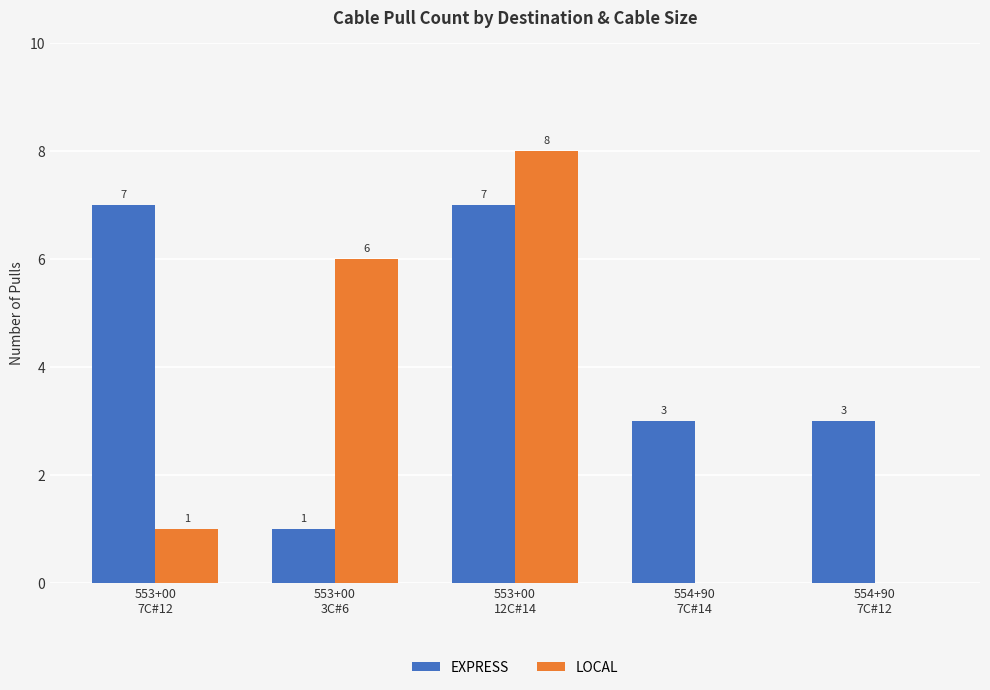

Count the number of data series in this chart.

2